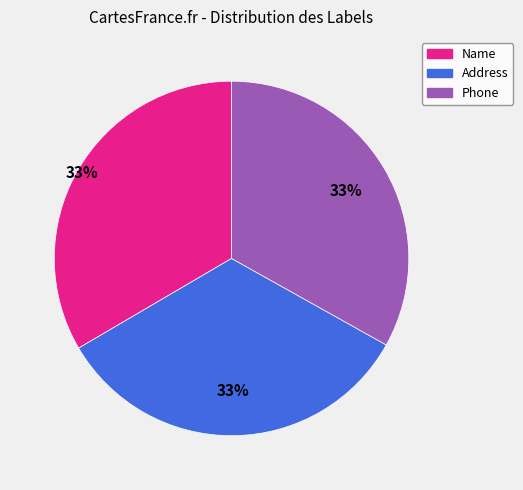

To the nearest percent, what is the average slice percentage?

33%